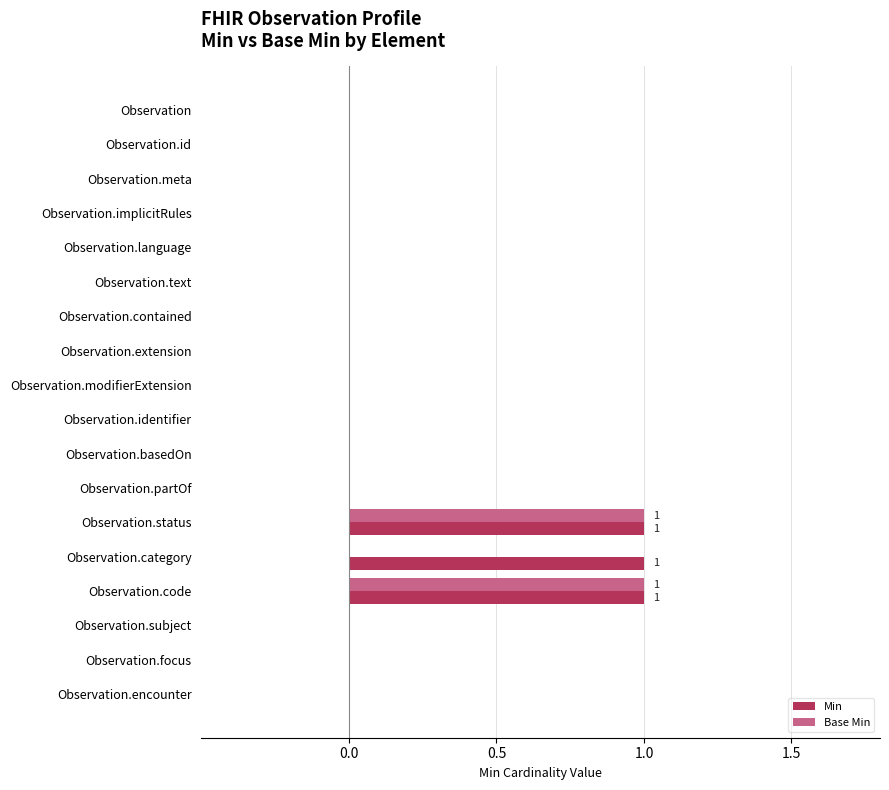

Between Observation.meta and Observation.category, which series saw the biggest shift?

Min